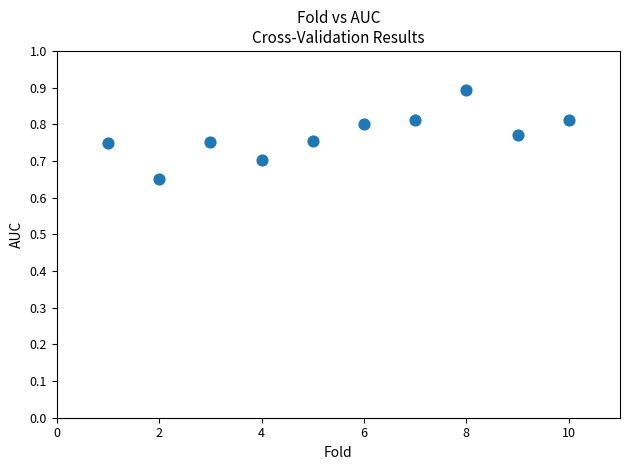

What is the range of X values (max minus min)?

9.0